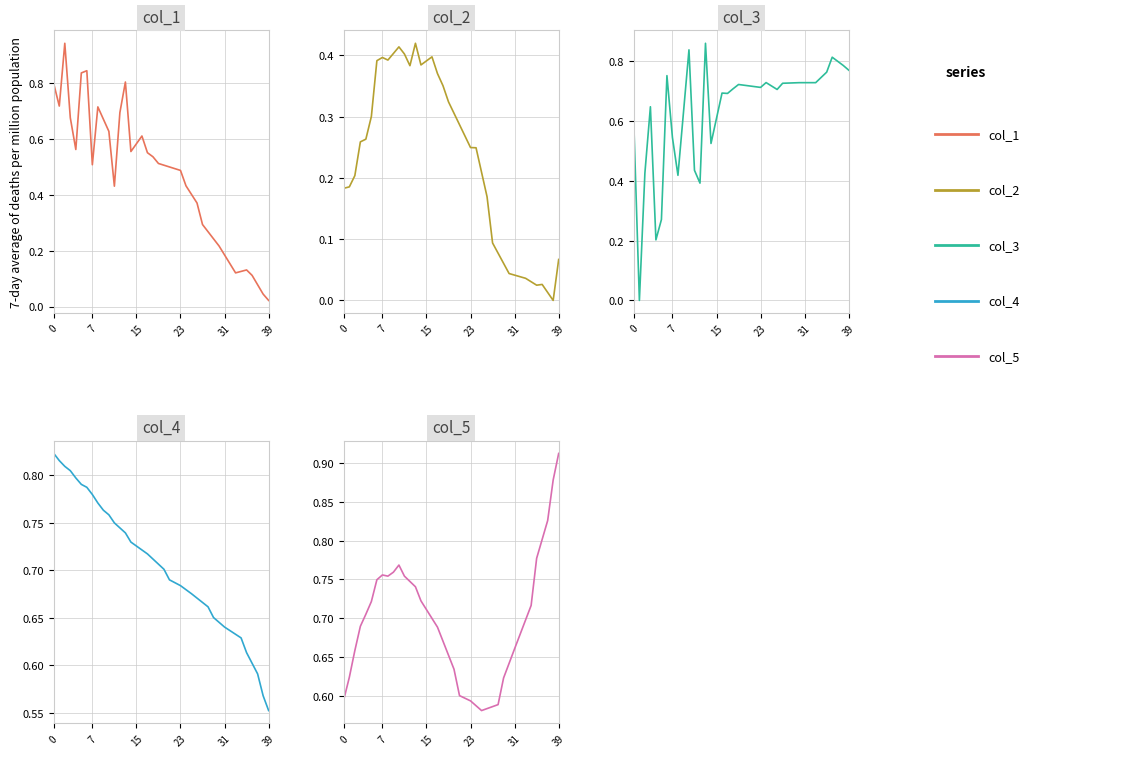

True or false: col_2 has a value of 0.4 at 8.

True